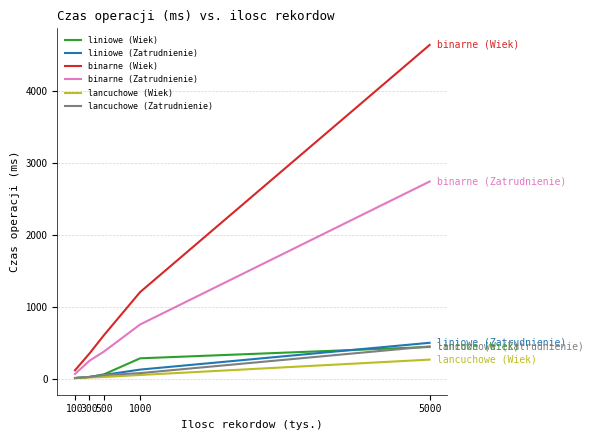

Is the value of liniowe (Wiek) at 1000 greater than the value of binarne (Wiek) at 1000?

No